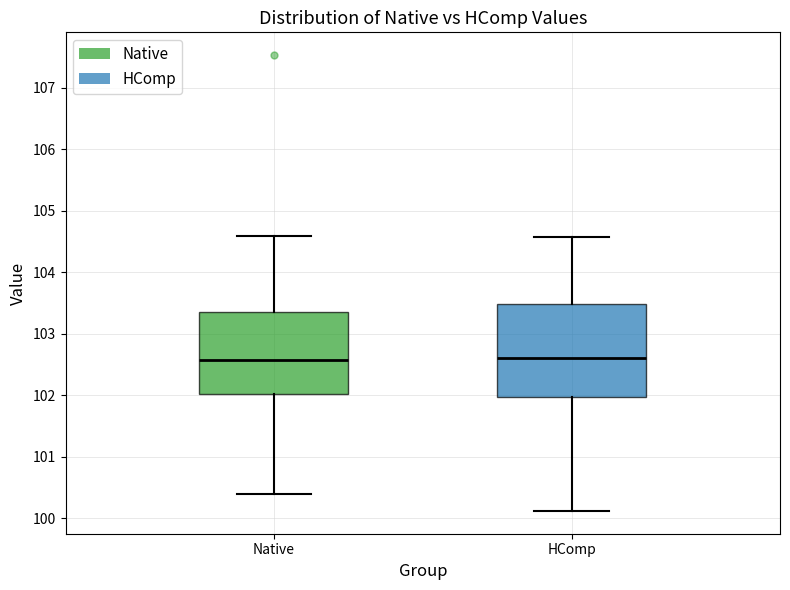

Reading left to right, read every box against the y-axis: the position of its median line, the range the box covers, and the ends of its whiskers. The values are not printed on the chart, so give them approximately, as read against the axis.

Native: median 102.6, box 102.0 to 103.3, whiskers 100.4 to 104.6
HComp: median 102.6, box 102.0 to 103.5, whiskers 100.1 to 104.6